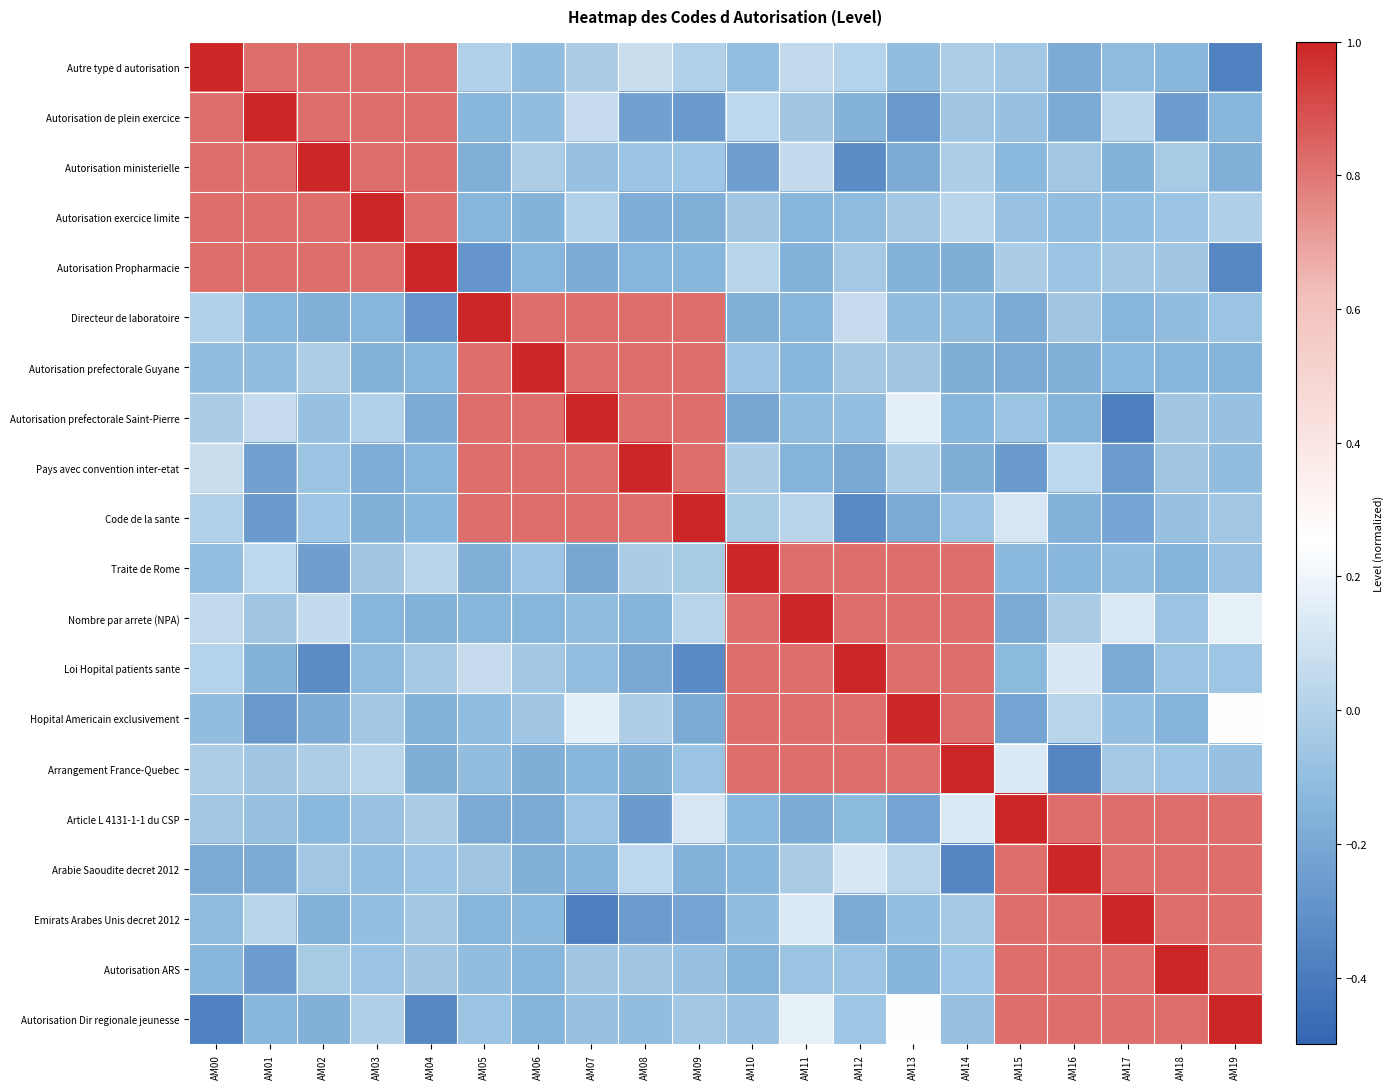

Reading right to left, list all the values displayed in this chart.

Autre type d autorisation: AM19=-0.4	AM18=-0.1	AM17=-0.1	AM16=-0.2	AM15=-0.1	AM14=-0.0	AM13=-0.1	AM12=0.0	AM11=0.0	AM10=-0.1	AM09=-0.0	AM08=0.1	AM07=-0.0	AM06=-0.1	AM05=-0.0	AM04=0.8	AM03=0.8	AM02=0.8	AM01=0.8	AM00=1.0
Autorisation de plein exercice: AM19=-0.1	AM18=-0.3	AM17=0.0	AM16=-0.2	AM15=-0.1	AM14=-0.1	AM13=-0.3	AM12=-0.2	AM11=-0.1	AM10=0.0	AM09=-0.3	AM08=-0.2	AM07=0.1	AM06=-0.1	AM05=-0.1	AM04=0.8	AM03=0.8	AM02=0.8	AM01=1.0	AM00=0.8
Autorisation ministerielle: AM19=-0.2	AM18=-0.0	AM17=-0.2	AM16=-0.0	AM15=-0.1	AM14=-0.0	AM13=-0.2	AM12=-0.3	AM11=0.1	AM10=-0.2	AM09=-0.1	AM08=-0.1	AM07=-0.1	AM06=-0.0	AM05=-0.2	AM04=0.8	AM03=0.8	AM02=1.0	AM01=0.8	AM00=0.8
Autorisation exercice limite: AM19=-0.0	AM18=-0.1	AM17=-0.1	AM16=-0.1	AM15=-0.1	AM14=0.0	AM13=-0.0	AM12=-0.1	AM11=-0.1	AM10=-0.1	AM09=-0.2	AM08=-0.2	AM07=-0.0	AM06=-0.2	AM05=-0.1	AM04=0.8	AM03=1.0	AM02=0.8	AM01=0.8	AM00=0.8
Autorisation Propharmacie: AM19=-0.3	AM18=-0.1	AM17=-0.0	AM16=-0.1	AM15=-0.0	AM14=-0.2	AM13=-0.2	AM12=-0.0	AM11=-0.2	AM10=0.0	AM09=-0.1	AM08=-0.1	AM07=-0.2	AM06=-0.1	AM05=-0.3	AM04=1.0	AM03=0.8	AM02=0.8	AM01=0.8	AM00=0.8
Directeur de laboratoire: AM19=-0.1	AM18=-0.1	AM17=-0.1	AM16=-0.1	AM15=-0.2	AM14=-0.1	AM13=-0.1	AM12=0.1	AM11=-0.1	AM10=-0.2	AM09=0.8	AM08=0.8	AM07=0.8	AM06=0.8	AM05=1.0	AM04=-0.3	AM03=-0.1	AM02=-0.2	AM01=-0.1	AM00=-0.0
Autorisation prefectorale Guyane: AM19=-0.1	AM18=-0.1	AM17=-0.1	AM16=-0.2	AM15=-0.2	AM14=-0.2	AM13=-0.1	AM12=-0.0	AM11=-0.1	AM10=-0.1	AM09=0.8	AM08=0.8	AM07=0.8	AM06=1.0	AM05=0.8	AM04=-0.1	AM03=-0.2	AM02=-0.0	AM01=-0.1	AM00=-0.1
Autorisation prefectorale Saint-Pierre: AM19=-0.1	AM18=-0.1	AM17=-0.4	AM16=-0.2	AM15=-0.1	AM14=-0.1	AM13=0.2	AM12=-0.1	AM11=-0.1	AM10=-0.2	AM09=0.8	AM08=0.8	AM07=1.0	AM06=0.8	AM05=0.8	AM04=-0.2	AM03=-0.0	AM02=-0.1	AM01=0.1	AM00=-0.0
Pays avec convention inter-etat: AM19=-0.1	AM18=-0.1	AM17=-0.3	AM16=0.0	AM15=-0.3	AM14=-0.2	AM13=-0.0	AM12=-0.2	AM11=-0.1	AM10=-0.0	AM09=0.8	AM08=1.0	AM07=0.8	AM06=0.8	AM05=0.8	AM04=-0.1	AM03=-0.2	AM02=-0.1	AM01=-0.2	AM00=0.1
Code de la sante: AM19=-0.1	AM18=-0.1	AM17=-0.2	AM16=-0.2	AM15=0.1	AM14=-0.1	AM13=-0.2	AM12=-0.3	AM11=0.0	AM10=-0.0	AM09=1.0	AM08=0.8	AM07=0.8	AM06=0.8	AM05=0.8	AM04=-0.1	AM03=-0.2	AM02=-0.1	AM01=-0.3	AM00=-0.0
Traite de Rome: AM19=-0.1	AM18=-0.2	AM17=-0.1	AM16=-0.1	AM15=-0.1	AM14=0.8	AM13=0.8	AM12=0.8	AM11=0.8	AM10=1.0	AM09=-0.0	AM08=-0.0	AM07=-0.2	AM06=-0.1	AM05=-0.2	AM04=0.0	AM03=-0.1	AM02=-0.2	AM01=0.0	AM00=-0.1
Nombre par arrete (NPA): AM19=0.2	AM18=-0.1	AM17=0.1	AM16=-0.0	AM15=-0.2	AM14=0.8	AM13=0.8	AM12=0.8	AM11=1.0	AM10=0.8	AM09=0.0	AM08=-0.1	AM07=-0.1	AM06=-0.1	AM05=-0.1	AM04=-0.2	AM03=-0.1	AM02=0.1	AM01=-0.1	AM00=0.0
Loi Hopital patients sante: AM19=-0.1	AM18=-0.1	AM17=-0.2	AM16=0.1	AM15=-0.1	AM14=0.8	AM13=0.8	AM12=1.0	AM11=0.8	AM10=0.8	AM09=-0.3	AM08=-0.2	AM07=-0.1	AM06=-0.0	AM05=0.1	AM04=-0.0	AM03=-0.1	AM02=-0.3	AM01=-0.2	AM00=0.0
Hopital Americain exclusivement: AM19=0.2	AM18=-0.2	AM17=-0.1	AM16=0.0	AM15=-0.2	AM14=0.8	AM13=1.0	AM12=0.8	AM11=0.8	AM10=0.8	AM09=-0.2	AM08=-0.0	AM07=0.2	AM06=-0.1	AM05=-0.1	AM04=-0.2	AM03=-0.0	AM02=-0.2	AM01=-0.3	AM00=-0.1
Arrangement France-Quebec: AM19=-0.1	AM18=-0.1	AM17=-0.0	AM16=-0.4	AM15=0.1	AM14=1.0	AM13=0.8	AM12=0.8	AM11=0.8	AM10=0.8	AM09=-0.1	AM08=-0.2	AM07=-0.1	AM06=-0.2	AM05=-0.1	AM04=-0.2	AM03=0.0	AM02=-0.0	AM01=-0.1	AM00=-0.0
Article L 4131-1-1 du CSP: AM19=0.8	AM18=0.8	AM17=0.8	AM16=0.8	AM15=1.0	AM14=0.1	AM13=-0.2	AM12=-0.1	AM11=-0.2	AM10=-0.1	AM09=0.1	AM08=-0.3	AM07=-0.1	AM06=-0.2	AM05=-0.2	AM04=-0.0	AM03=-0.1	AM02=-0.1	AM01=-0.1	AM00=-0.1
Arabie Saoudite decret 2012: AM19=0.8	AM18=0.8	AM17=0.8	AM16=1.0	AM15=0.8	AM14=-0.4	AM13=0.0	AM12=0.1	AM11=-0.0	AM10=-0.1	AM09=-0.2	AM08=0.0	AM07=-0.2	AM06=-0.2	AM05=-0.1	AM04=-0.1	AM03=-0.1	AM02=-0.0	AM01=-0.2	AM00=-0.2
Emirats Arabes Unis decret 2012: AM19=0.8	AM18=0.8	AM17=1.0	AM16=0.8	AM15=0.8	AM14=-0.0	AM13=-0.1	AM12=-0.2	AM11=0.1	AM10=-0.1	AM09=-0.2	AM08=-0.3	AM07=-0.4	AM06=-0.1	AM05=-0.1	AM04=-0.0	AM03=-0.1	AM02=-0.2	AM01=0.0	AM00=-0.1
Autorisation ARS: AM19=0.8	AM18=1.0	AM17=0.8	AM16=0.8	AM15=0.8	AM14=-0.1	AM13=-0.2	AM12=-0.1	AM11=-0.1	AM10=-0.2	AM09=-0.1	AM08=-0.1	AM07=-0.1	AM06=-0.1	AM05=-0.1	AM04=-0.1	AM03=-0.1	AM02=-0.0	AM01=-0.3	AM00=-0.1
Autorisation Dir regionale jeunesse: AM19=1.0	AM18=0.8	AM17=0.8	AM16=0.8	AM15=0.8	AM14=-0.1	AM13=0.2	AM12=-0.1	AM11=0.2	AM10=-0.1	AM09=-0.1	AM08=-0.1	AM07=-0.1	AM06=-0.1	AM05=-0.1	AM04=-0.3	AM03=-0.0	AM02=-0.2	AM01=-0.1	AM00=-0.4